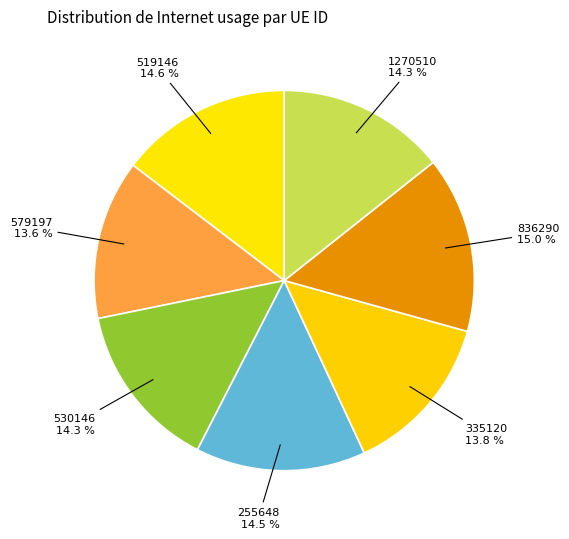

Between 335120 and 255648, which is larger?

255648